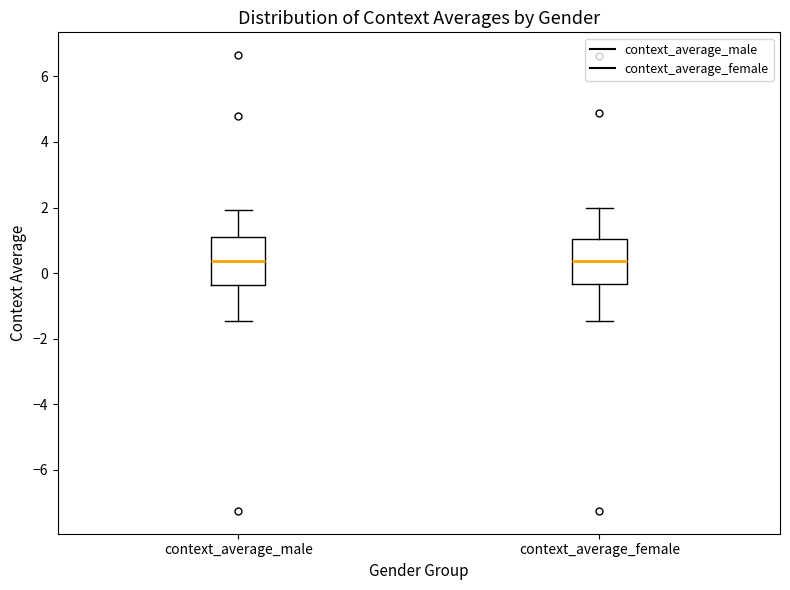

Reading left to right, transcribe this box plot: for each box, give where its median line is, the range the box spans, and where its two whiskers end, as read against the y-axis. The values are not printed on the chart, so give them approximately, as read against the axis.

context_average_male: median 0.4, box -0.4 to 1.0, whiskers -1.4 to 2.0
context_average_female: median 0.4, box -0.4 to 1.0, whiskers -1.4 to 2.0